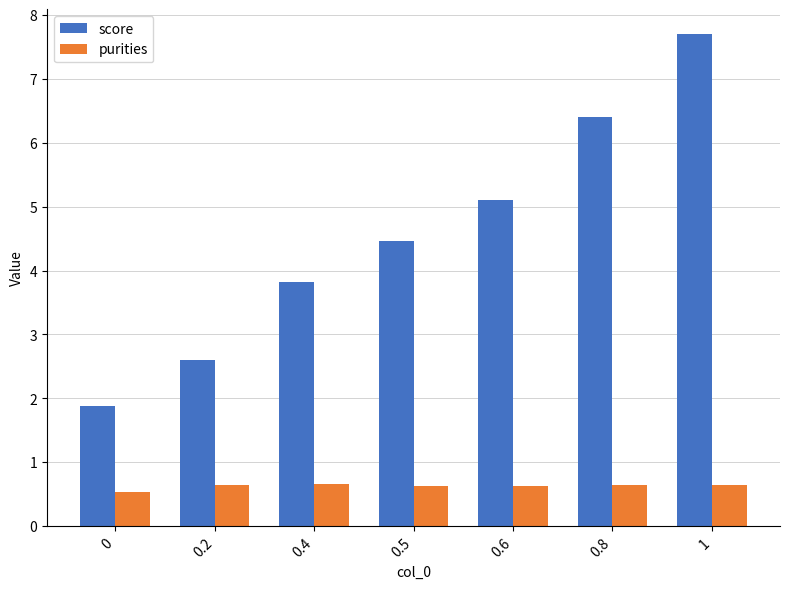

What is the greatest value displayed?

7.7